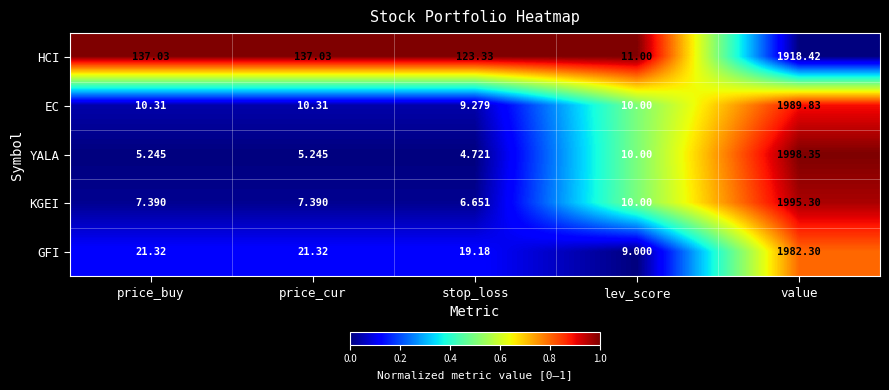

At which label does KGEI first exceed 7?

price_buy